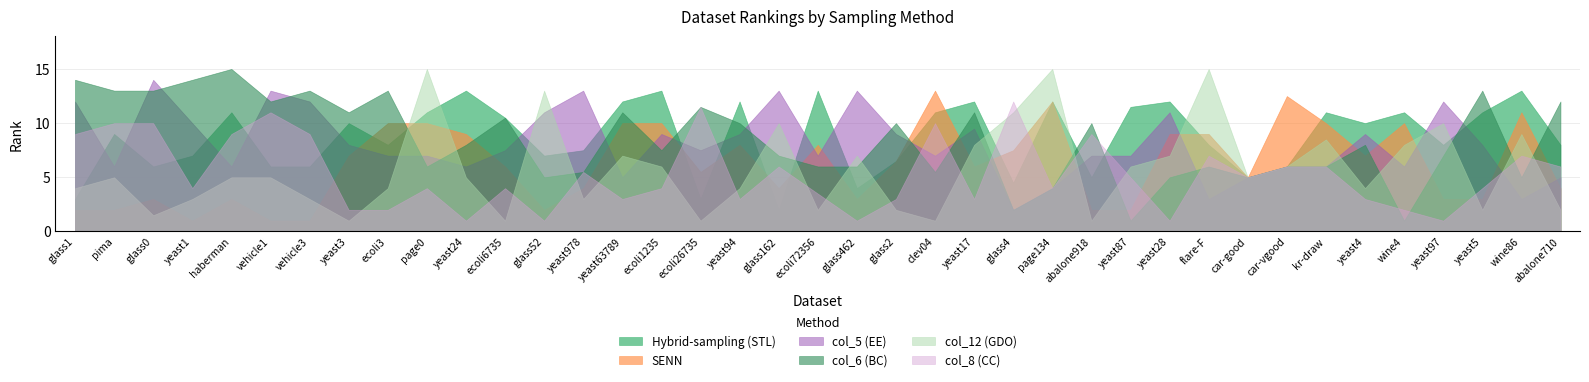

Which label corresponds to the smallest value in the chart?

yeast1